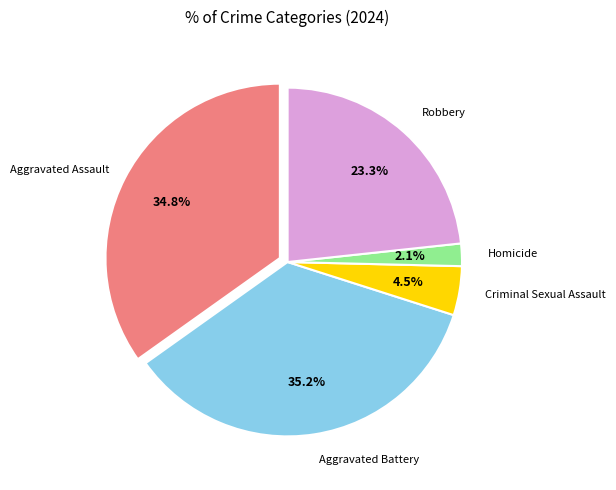

How many slices are in this pie chart?

5